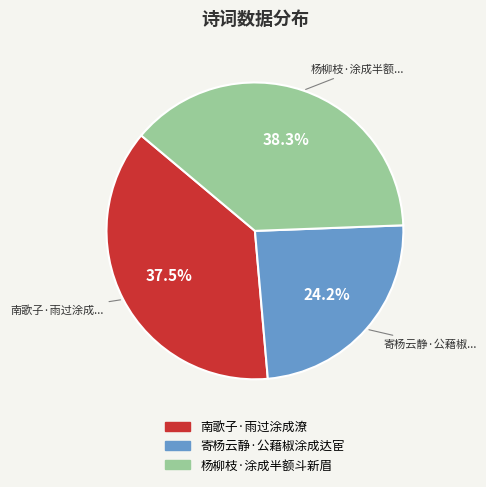

What is the largest slice in the pie chart?

杨柳枝·涂成半额斗新眉